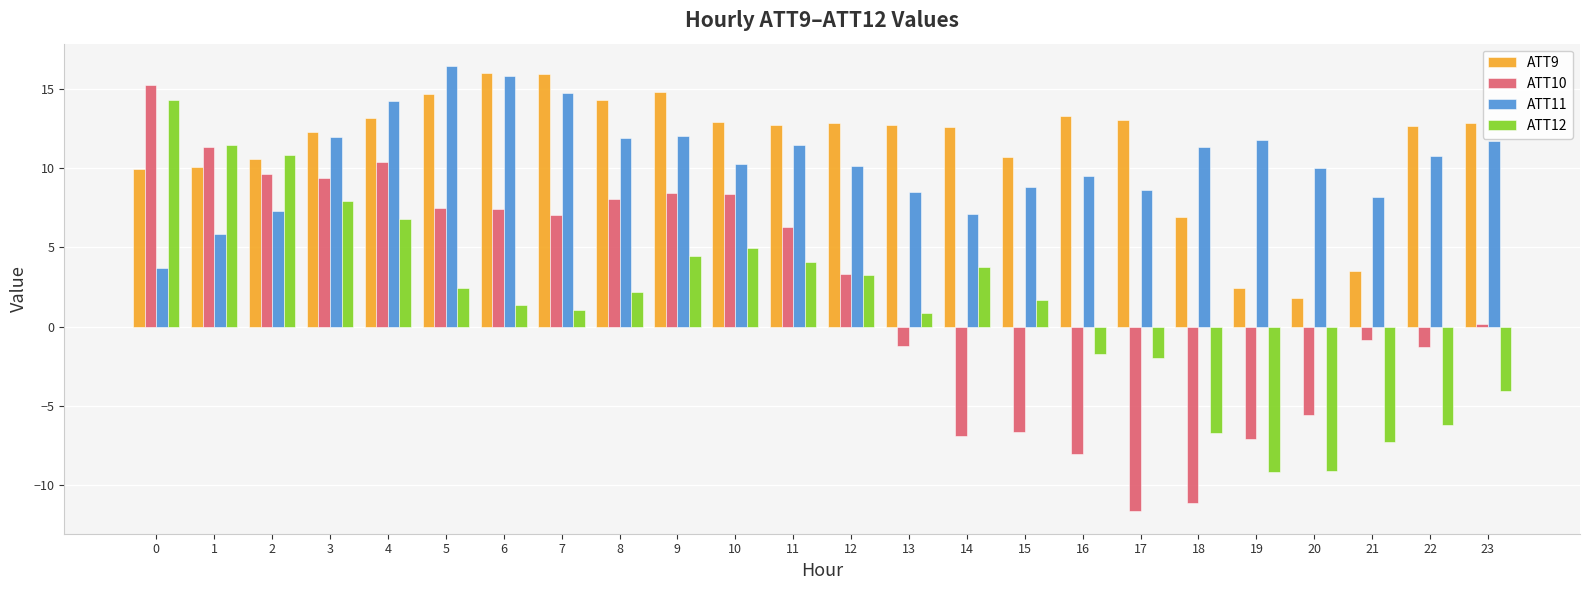

What is the sum of all ATT12 values?

35.2